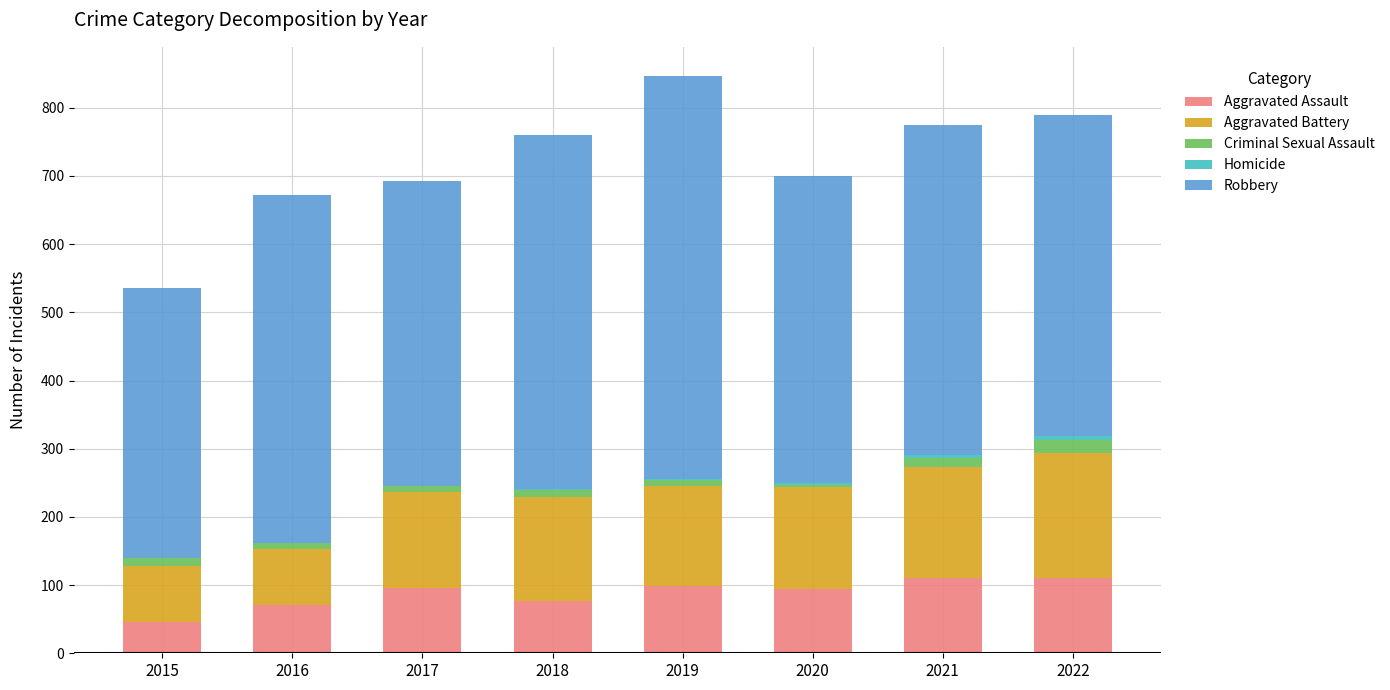

Are the bars horizontal?

No